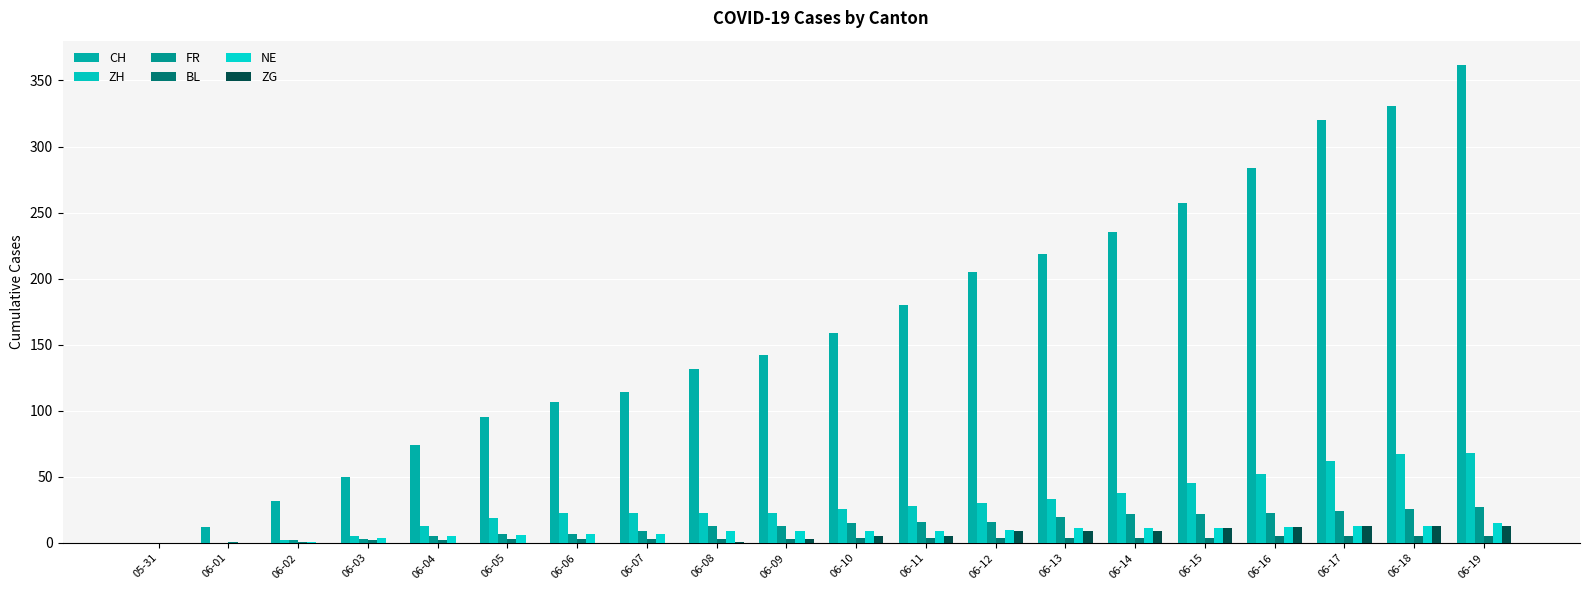

How many categories are shown in the chart?

20